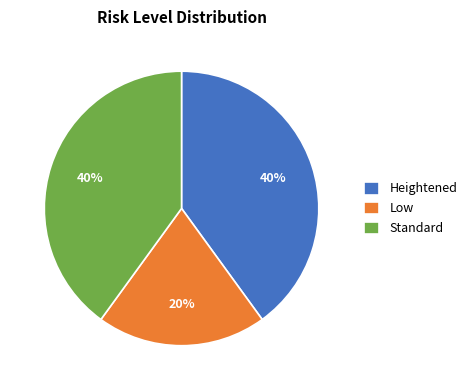

Which slice is the smallest?

Low